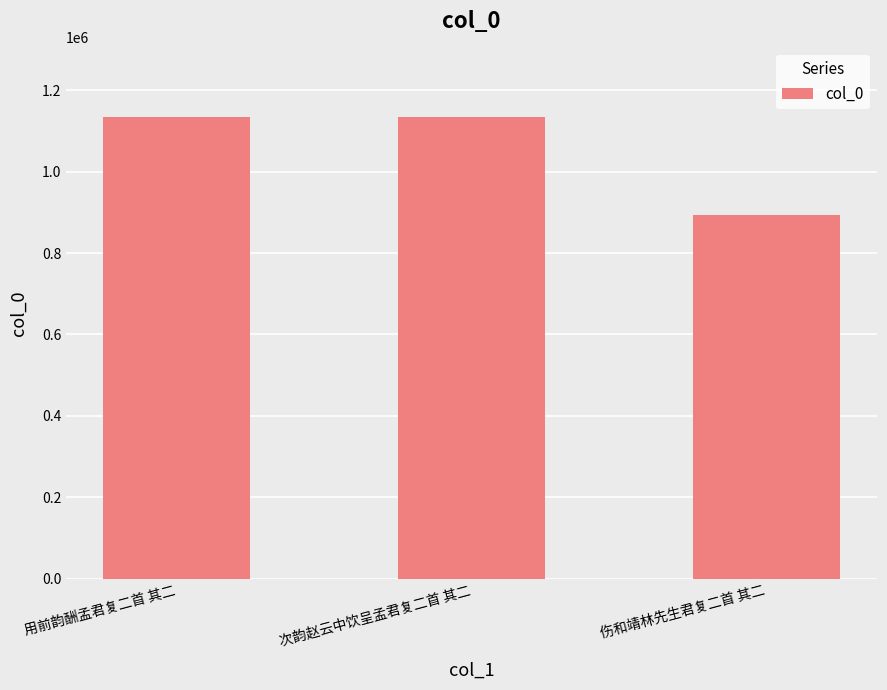

The chart shows a value of 1360335 at 伤和靖林先生君复二首 其二. True or false?

False